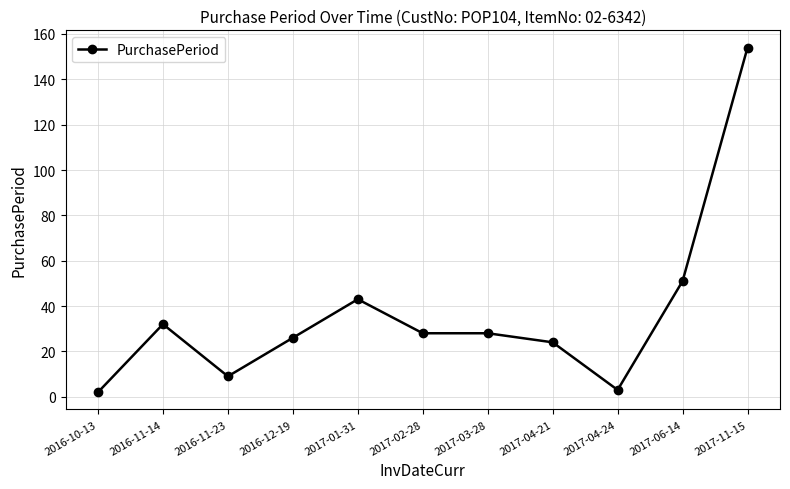

At which category does the data reach its first local valley?

2016-11-23